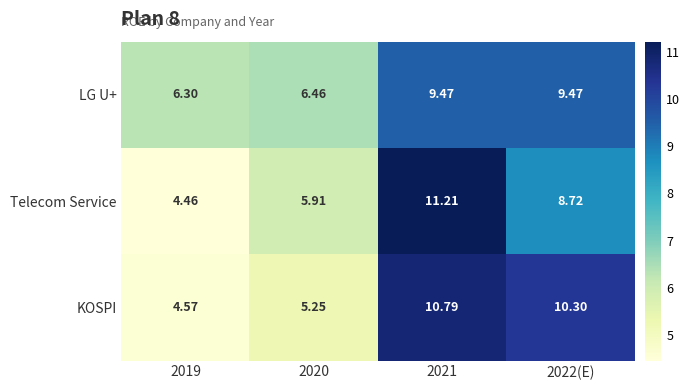

Is the value of Telecom Service at 2021 greater than the value of KOSPI at 2022(E)?

Yes